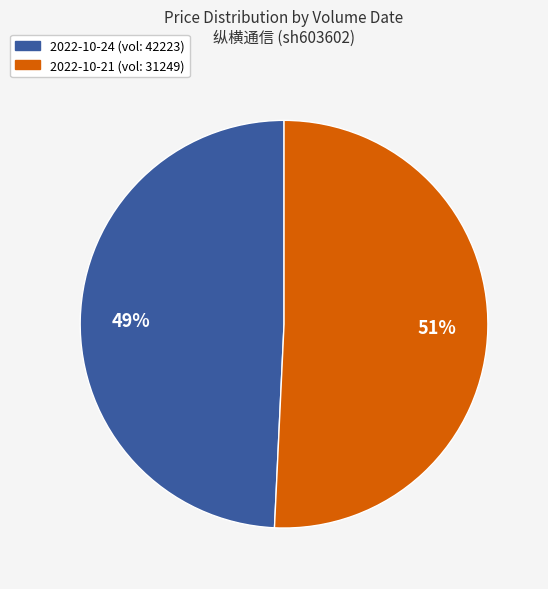

To the nearest percent, what is the average slice percentage?

50%